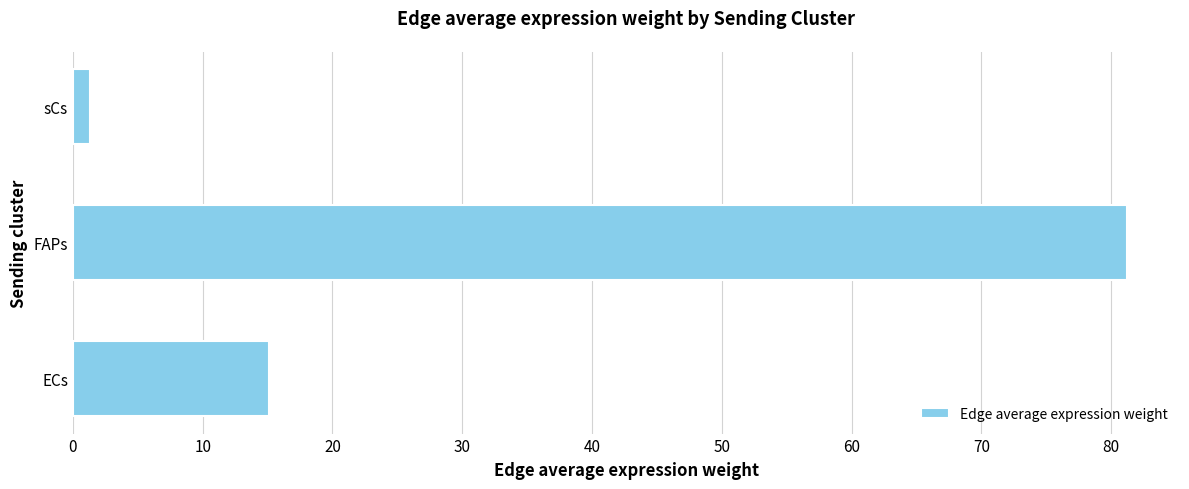

Read the value at FAPs.

81.2